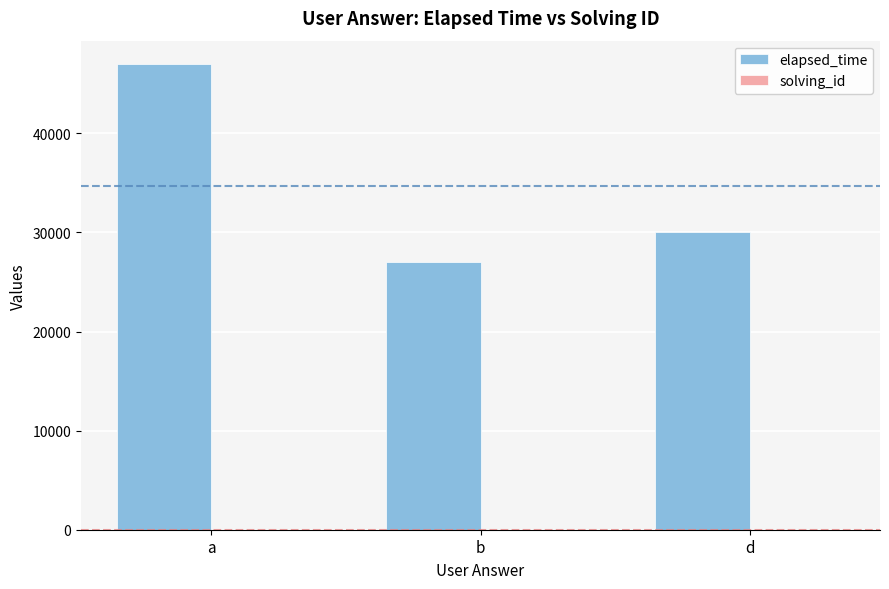

What is the approximate value of elapsed_time at d, to the nearest 10?

30000